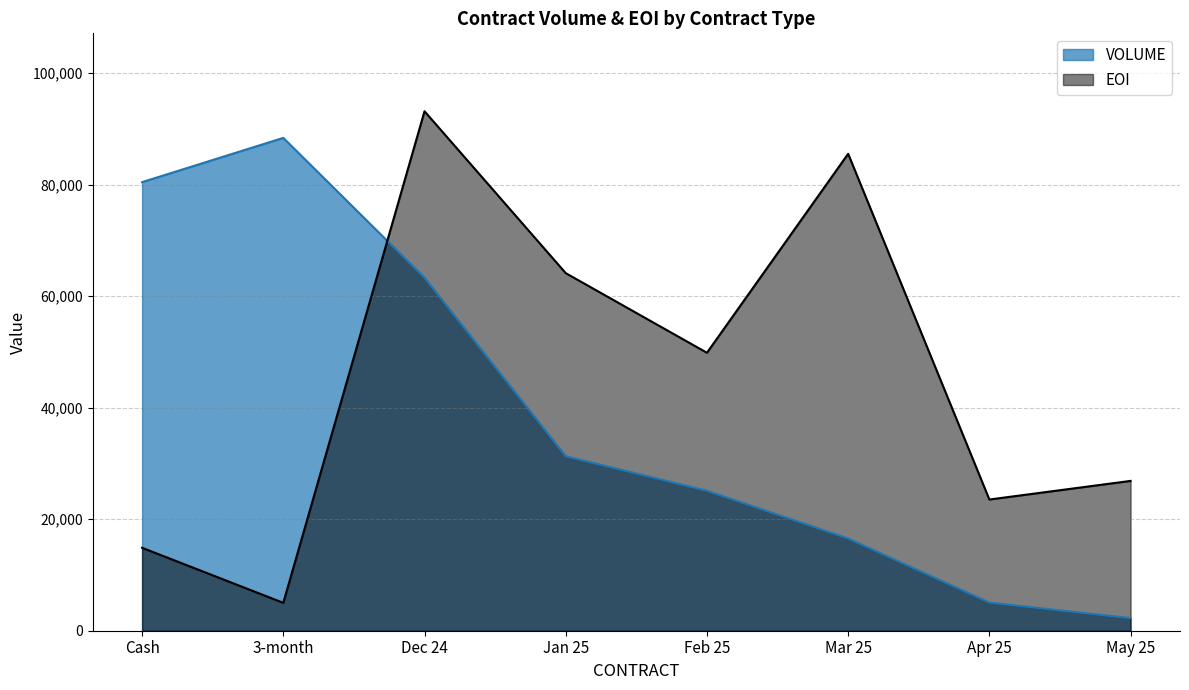

Is it true that EOI equals 85509 at Mar 25?

True